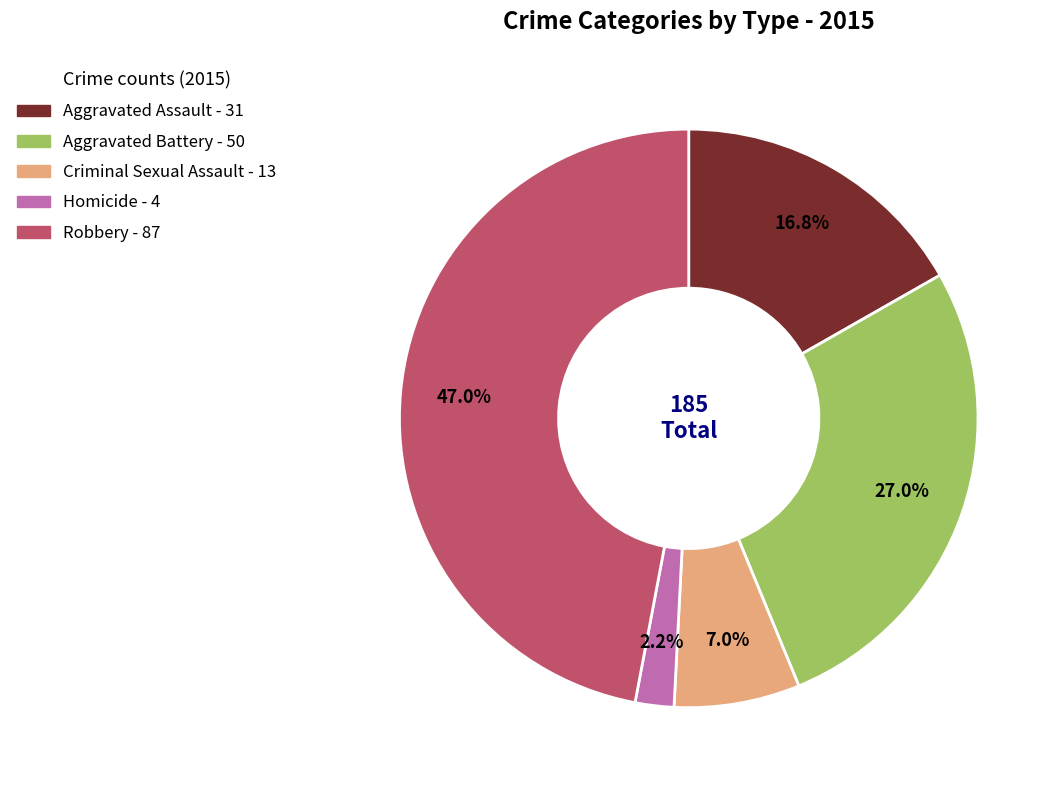

To the nearest percent, what is the average slice percentage?

20%